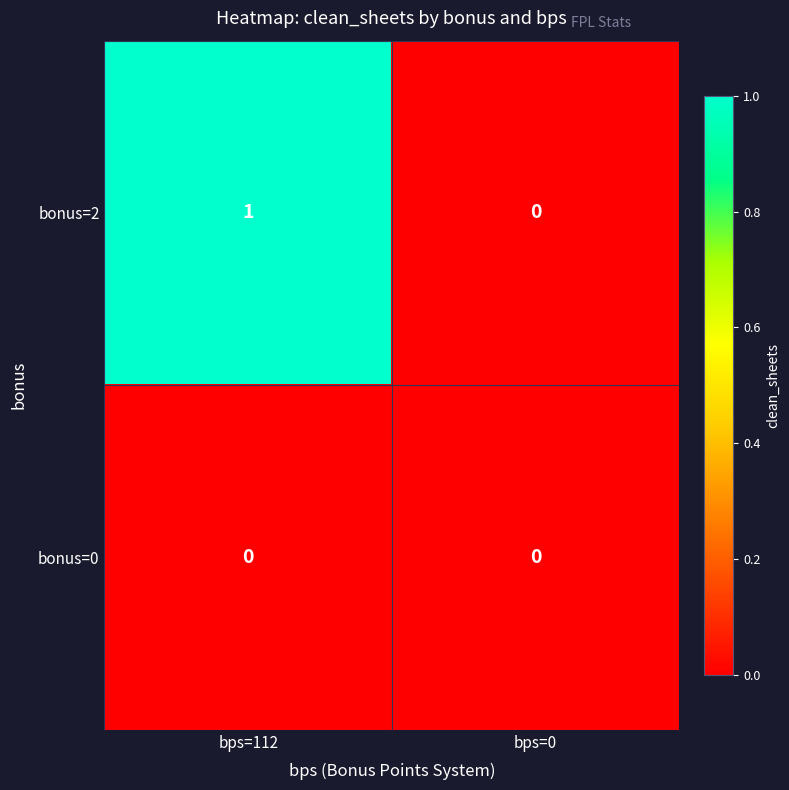

Between bps=112 and bps=0, which series saw the biggest shift?

bonus=2